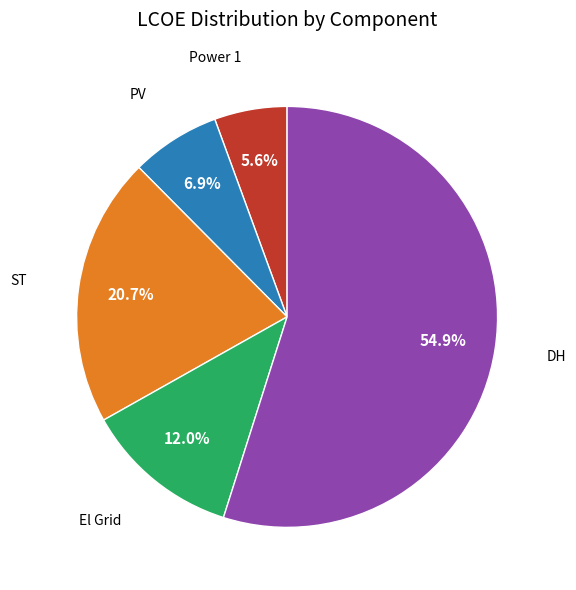

Does any single category account for the majority?

Yes